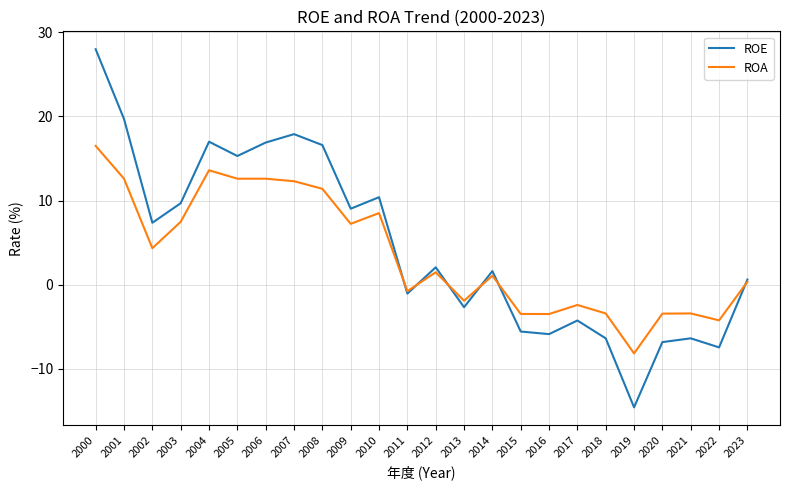

How many interior local peaks does the ROE series have?

7